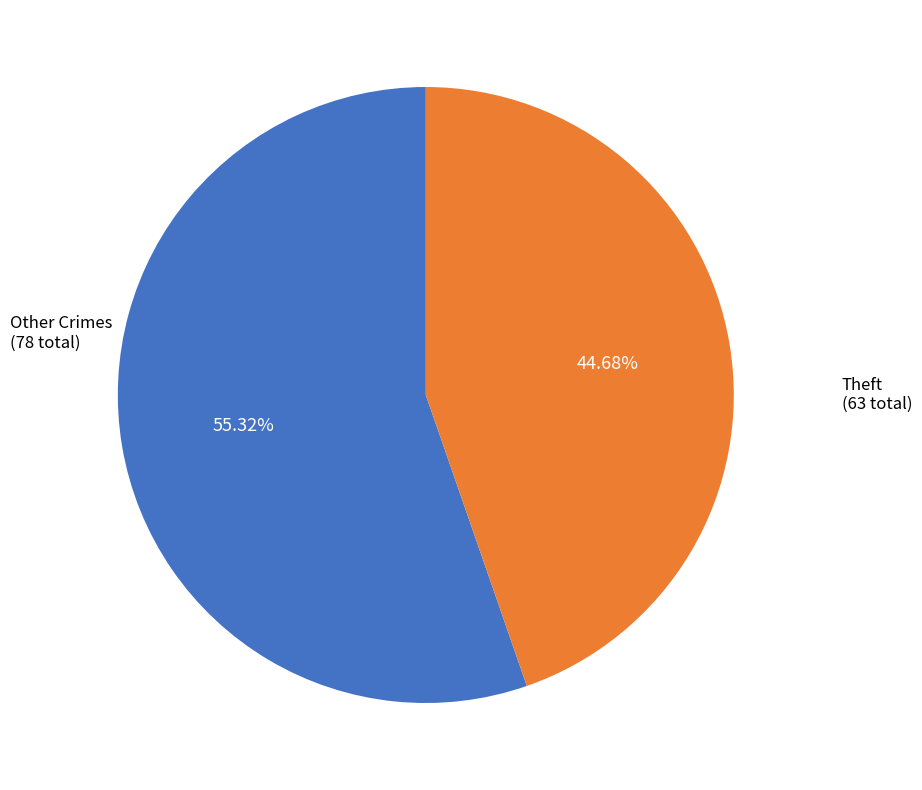

Do Theft and Other Crimes together represent more than half of the pie?

Yes